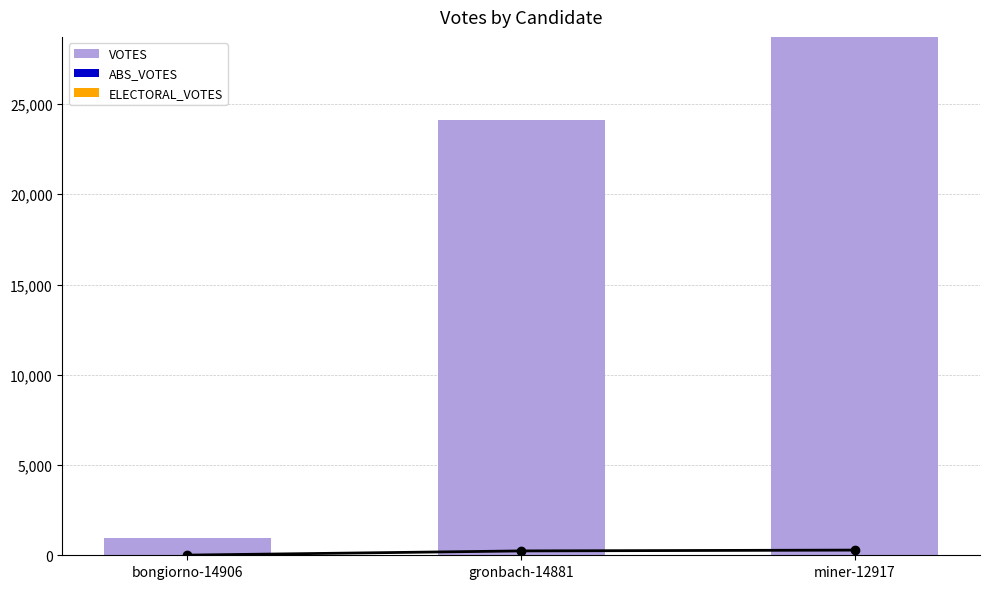

Which category has the lowest value across all series?

bongiorno-14906